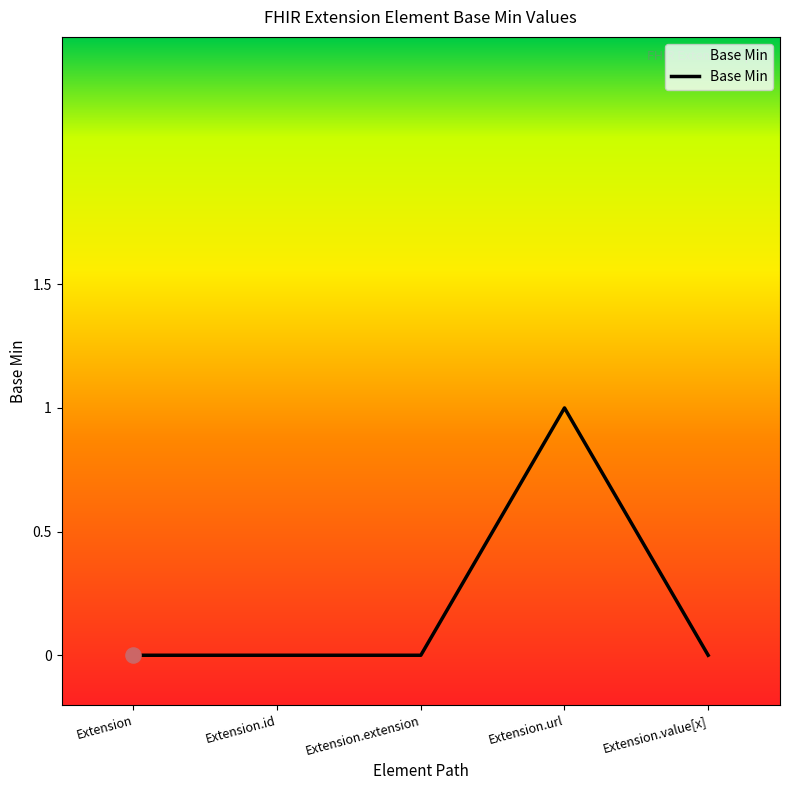

What is the change in value from Extension.url to Extension.value[x]?

-1